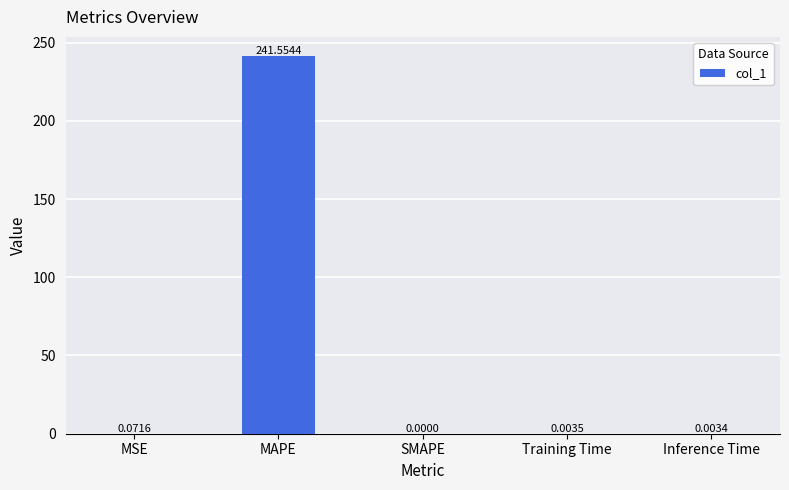

True or false: the data shows 0.0 at Training Time.

True